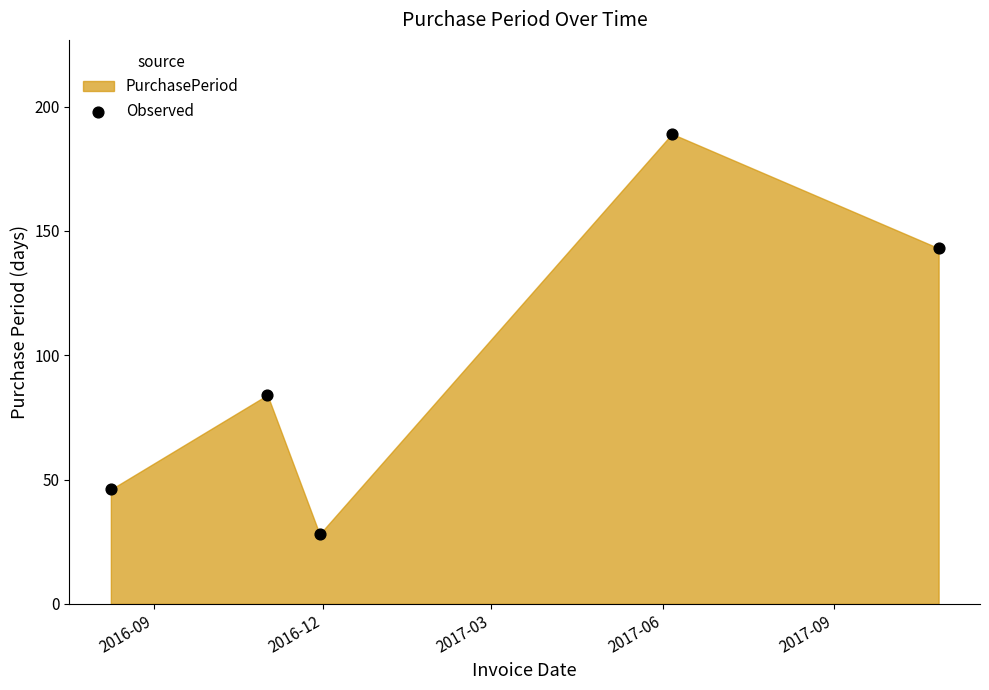

What is the average Y value?

98